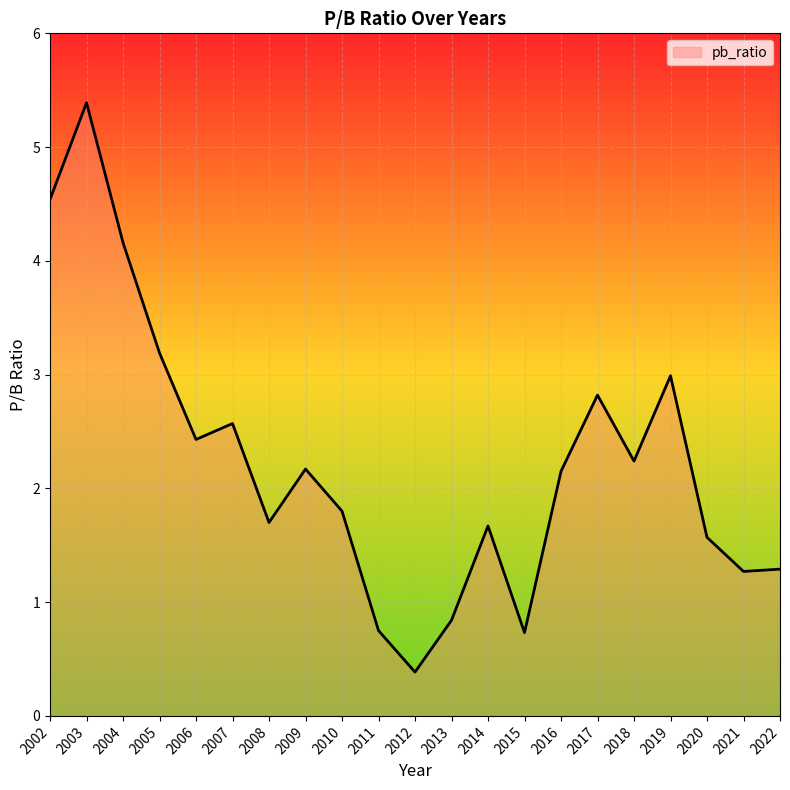

True or false: the data shows 0.8 at 2013.

True